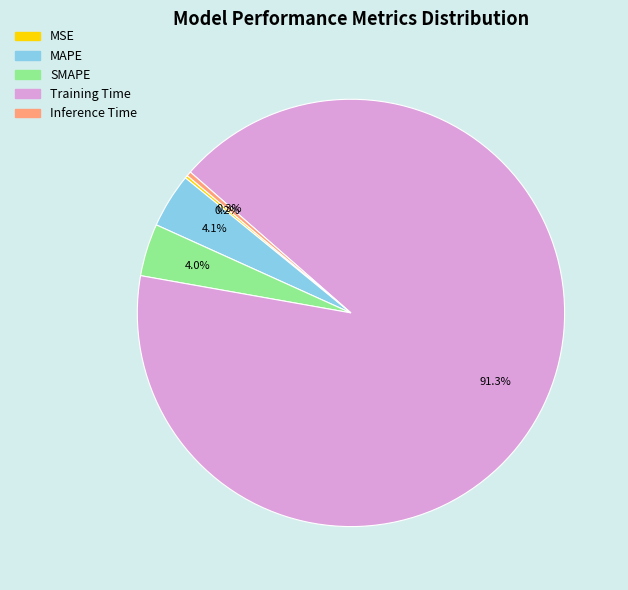

The MAPE slice represents 18% of the pie. True or false?

False